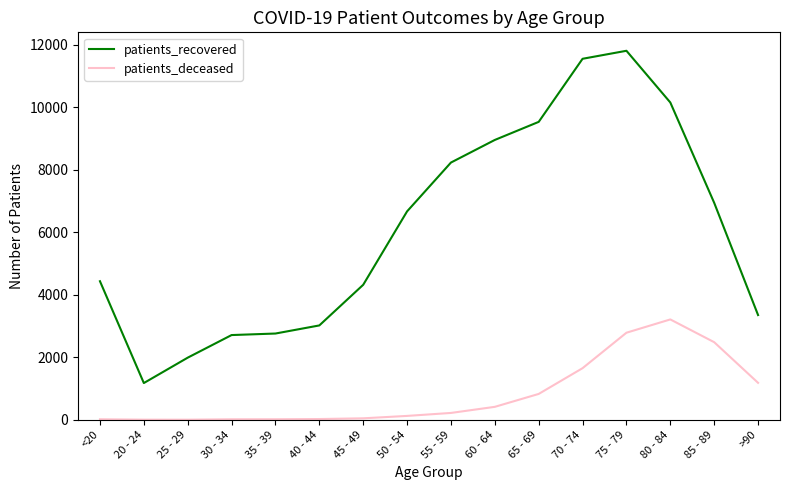

At 25 - 29, list the series in order from smallest to largest.

patients_deceased, patients_recovered